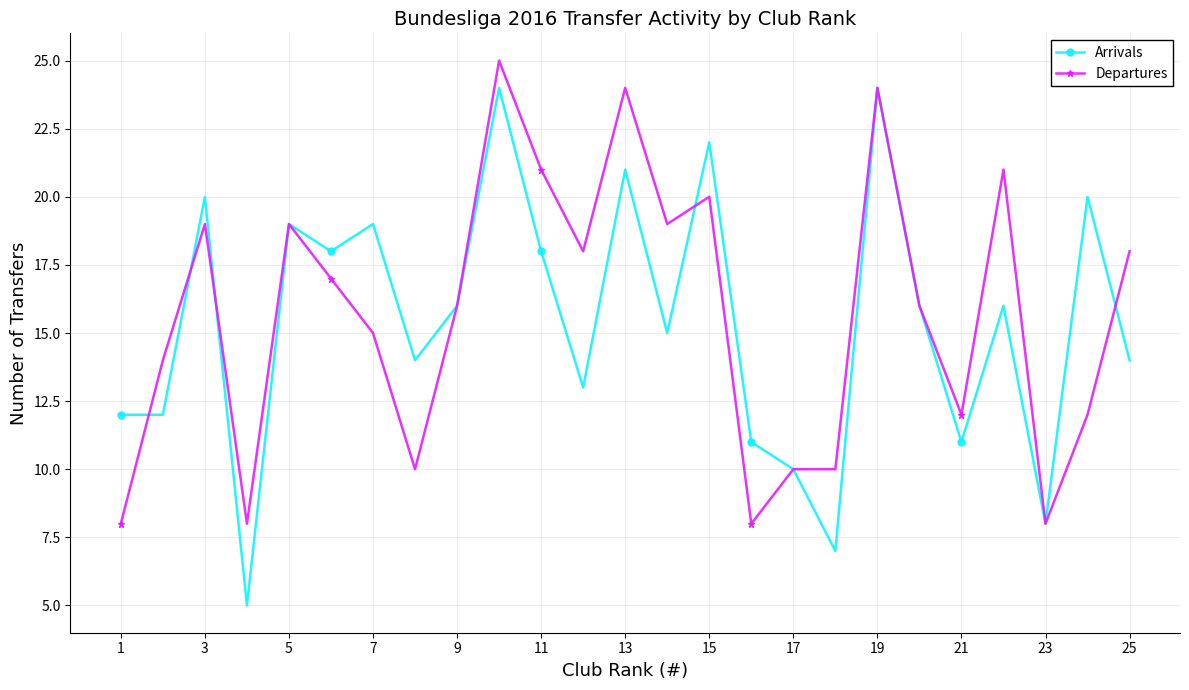

List the series in order of their overall mean, highest first.

Departures, Arrivals